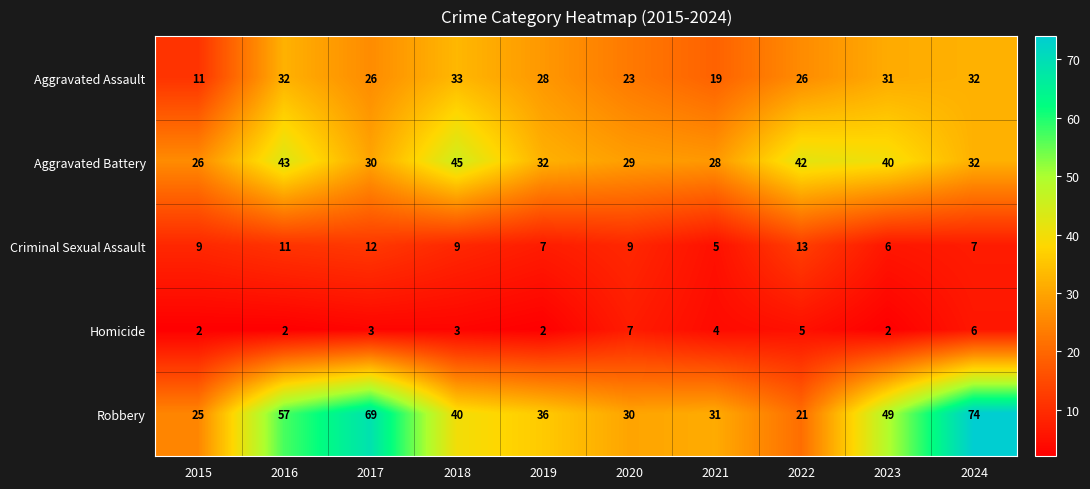

How many Criminal Sexual Assault values are between 7 and 11?

6